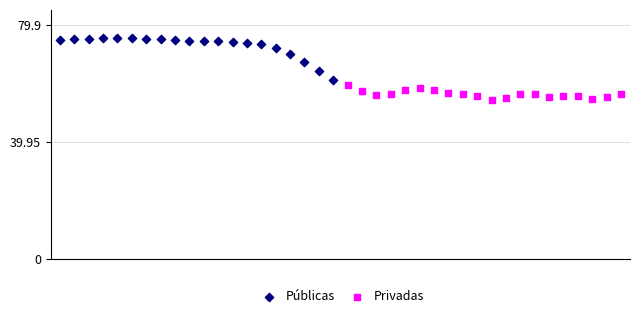

Which series reaches the maximum Y coordinate?

Públicas